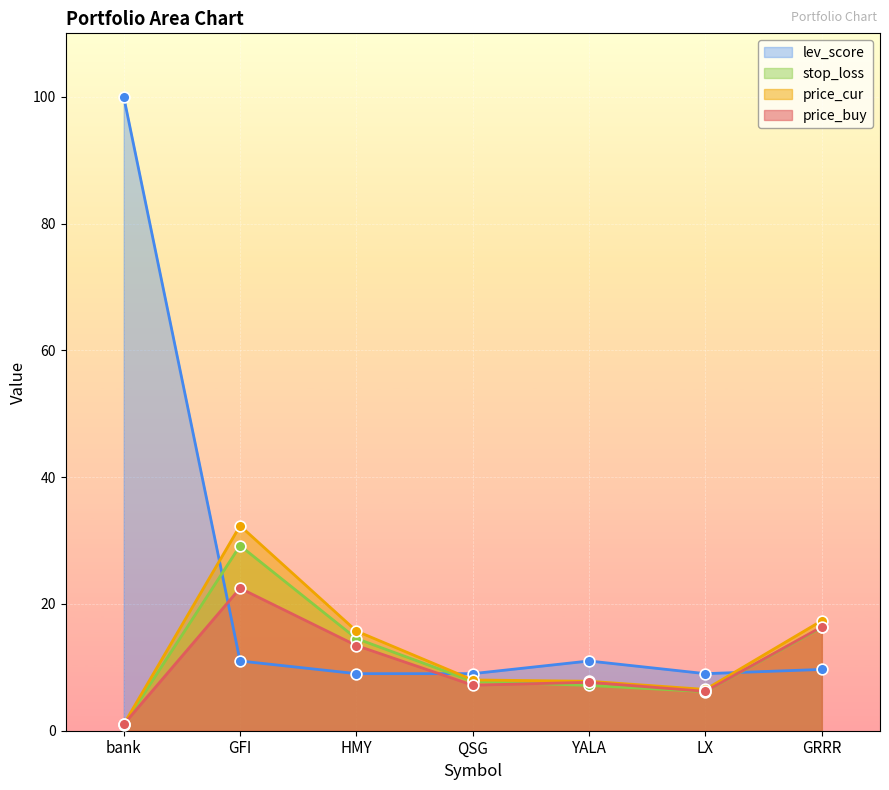

Which series contains the highest Y value?

lev_score